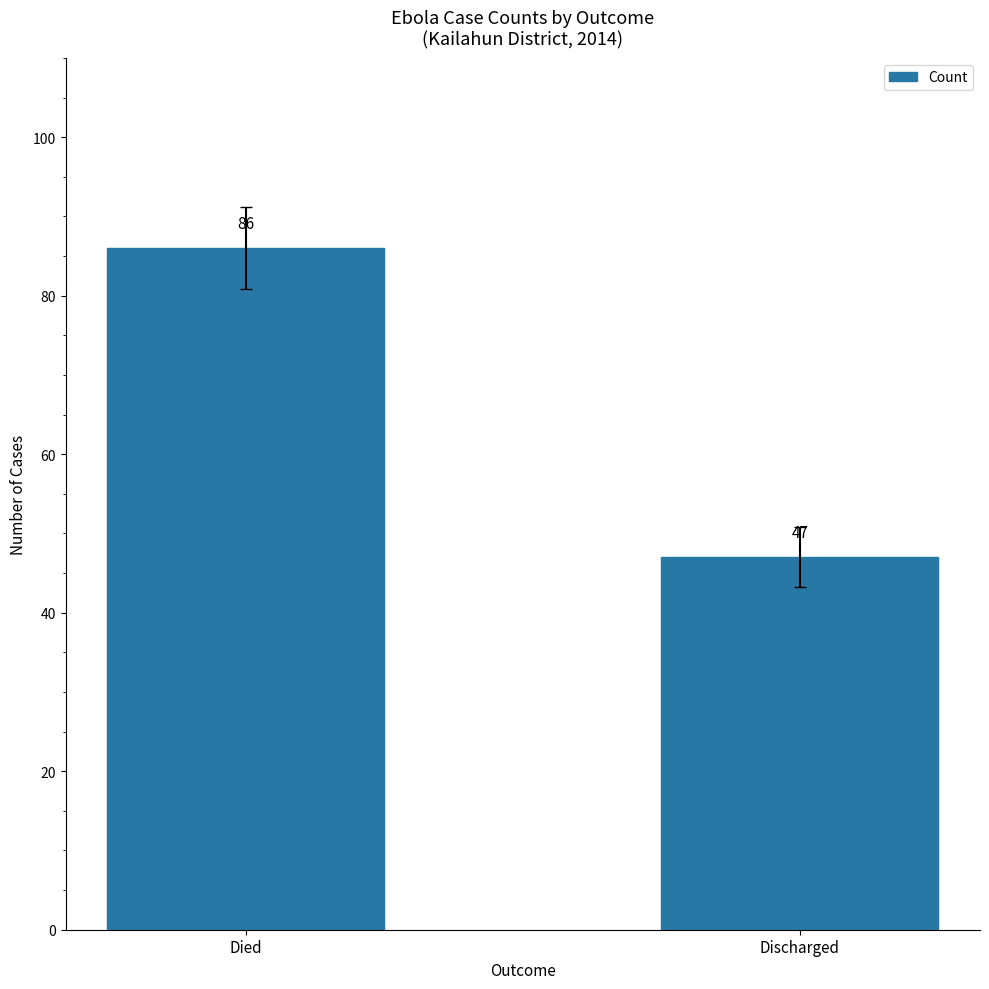

Rank the categories by value from lowest to highest.

Discharged, Died